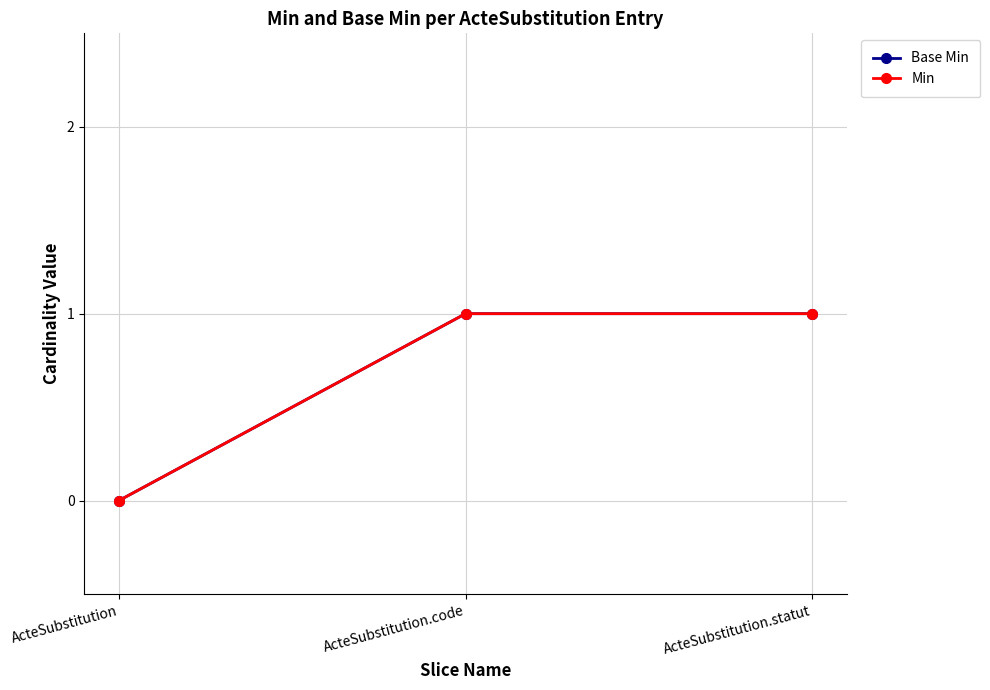

Does the chart have visible grid lines?

Yes